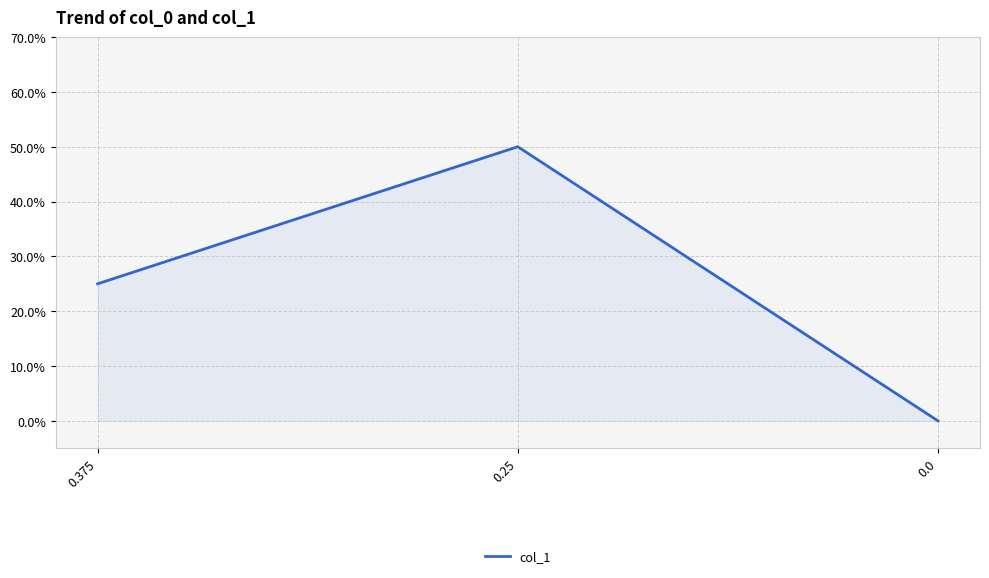

Does the chart have visible grid lines?

Yes